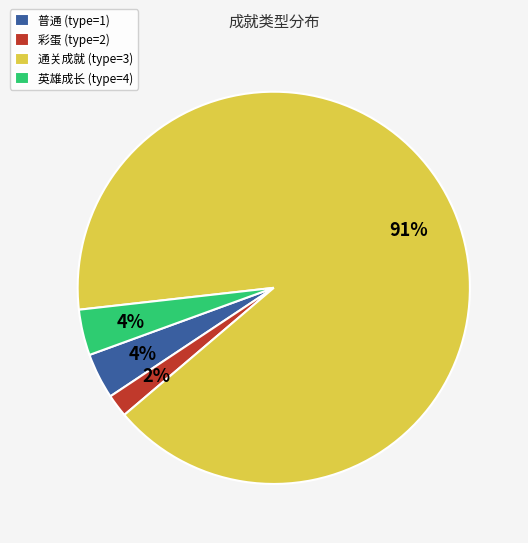

What is the largest slice in the pie chart?

通关成就 (type=3)